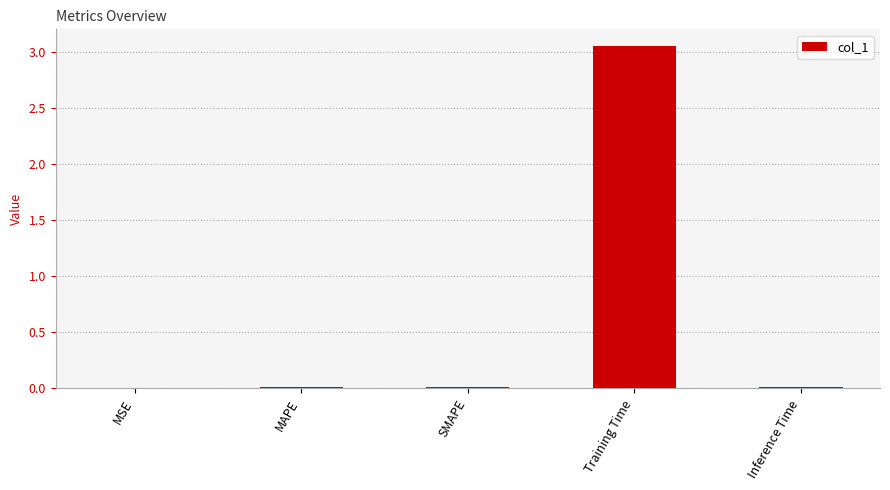

Which category has the highest value across all series?

Training Time